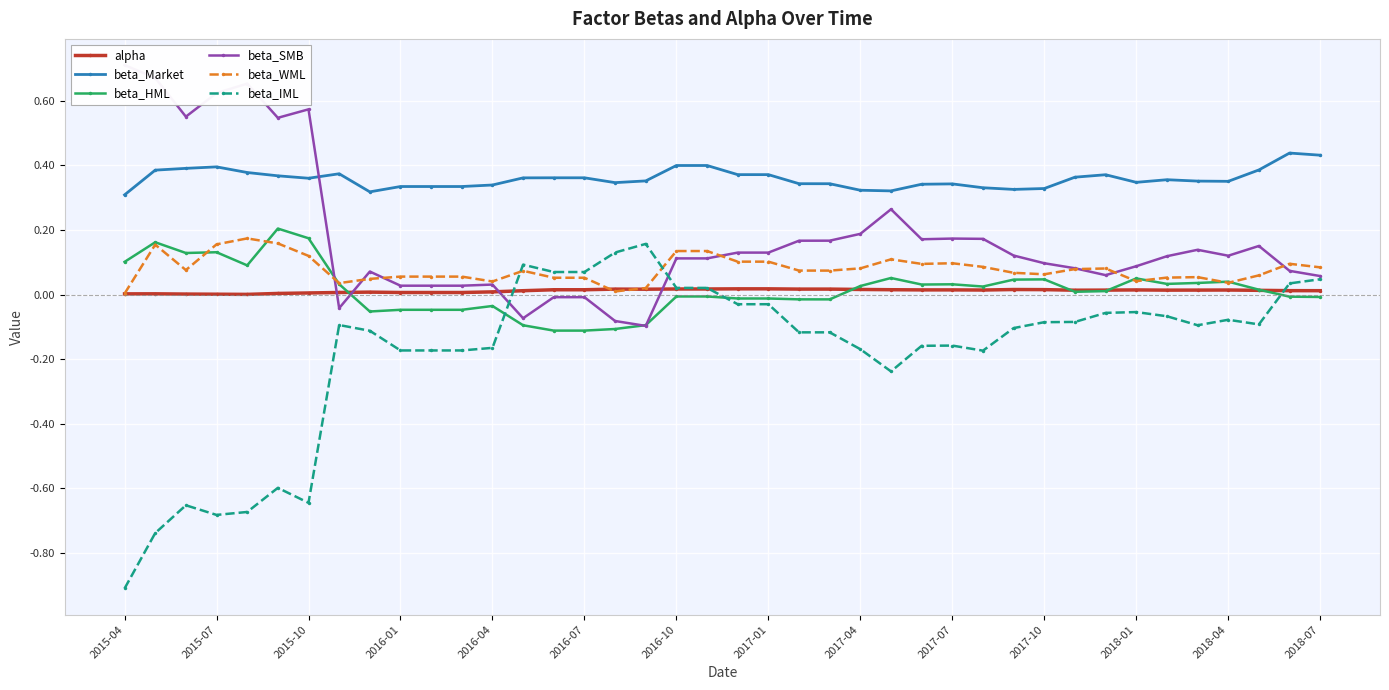

Is this an area chart (filled region under the line)?

No